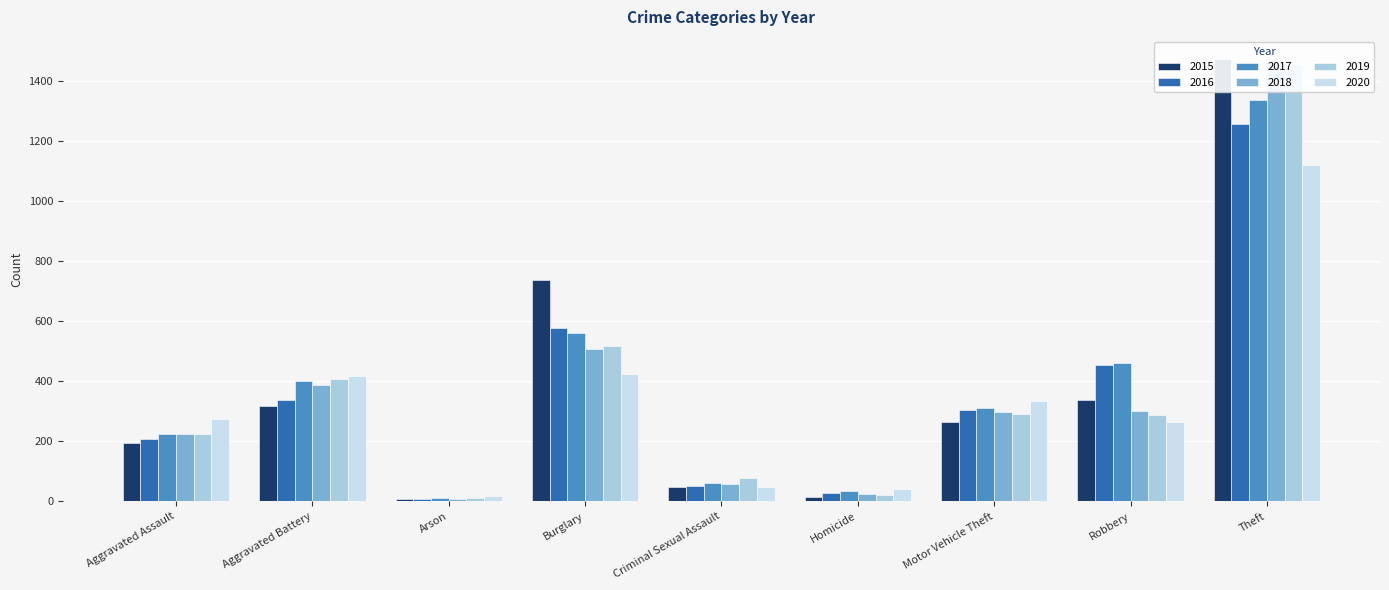

What value does the 2015 series have at Aggravated Battery?

316